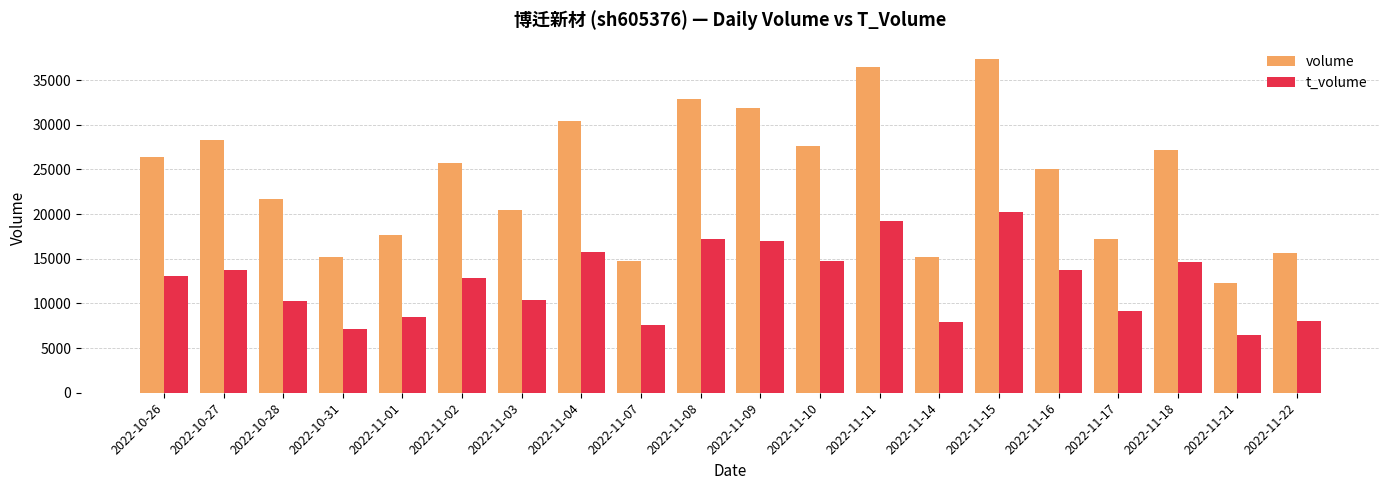

At which category is the sum across all series the highest?

2022-11-15